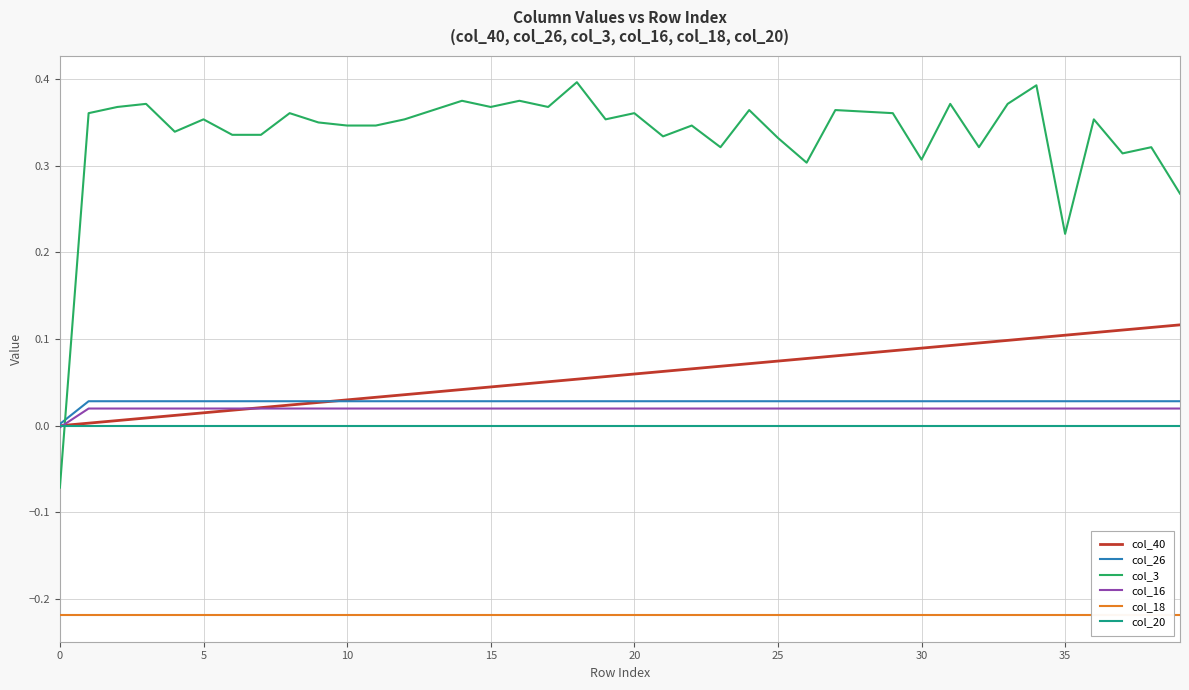

Is the value of col_40 at 15 greater than the value of col_16 at 5?

Yes